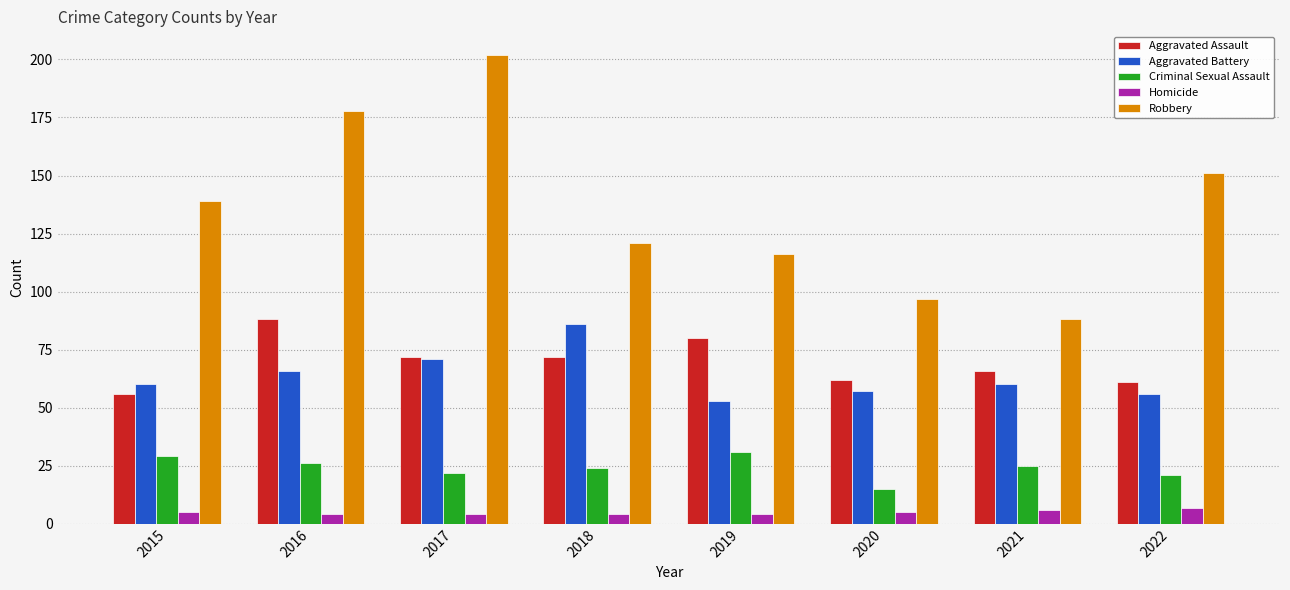

Which category has the highest value across all series?

2017